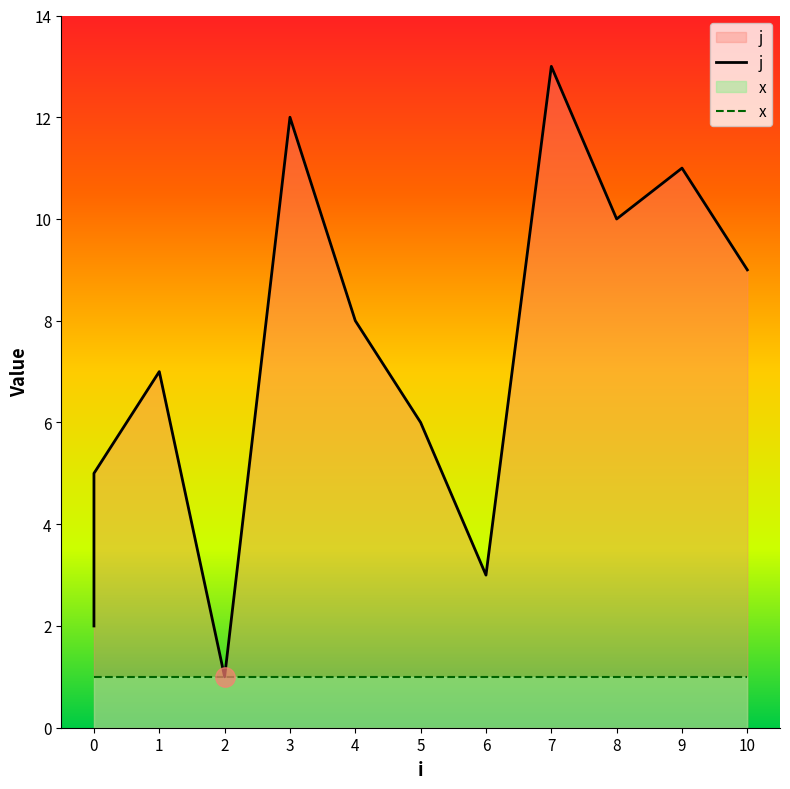

True or false: x and j cross at least once.

False